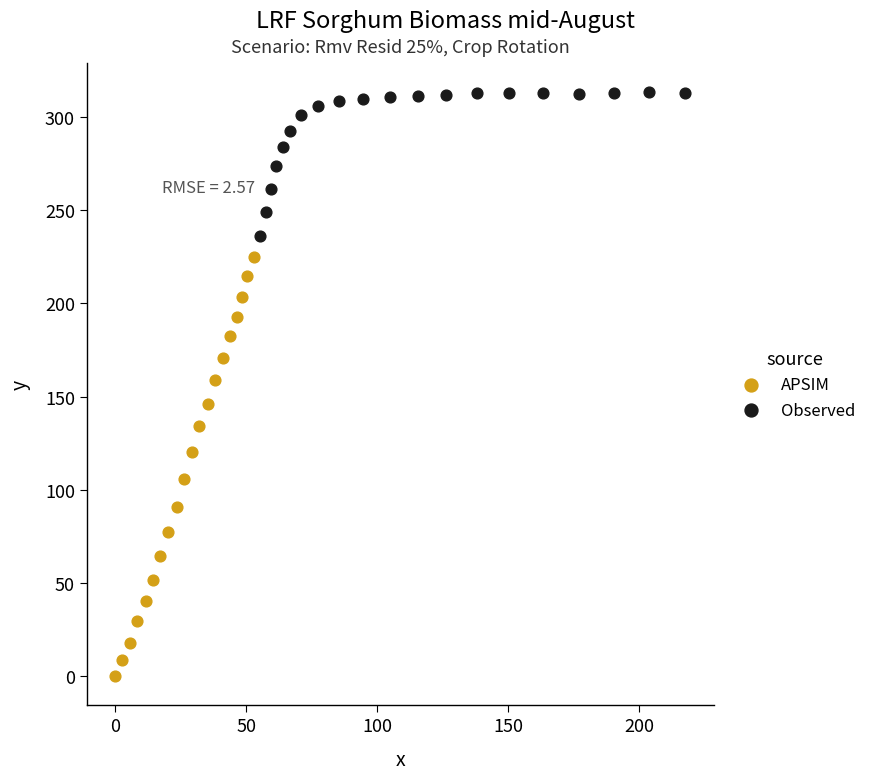

Which series reaches the minimum Y coordinate?

APSIM